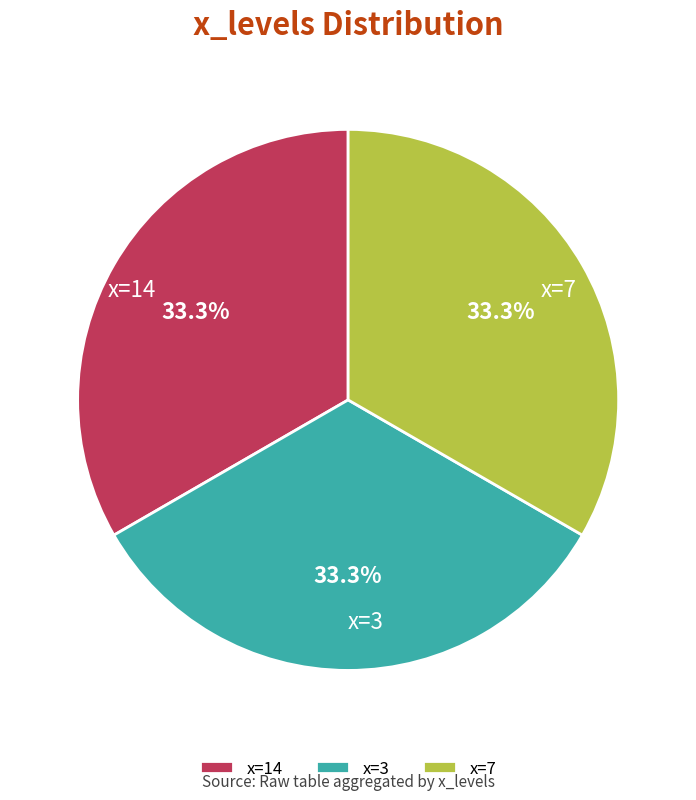

To the nearest percent, what is the average slice percentage?

33%